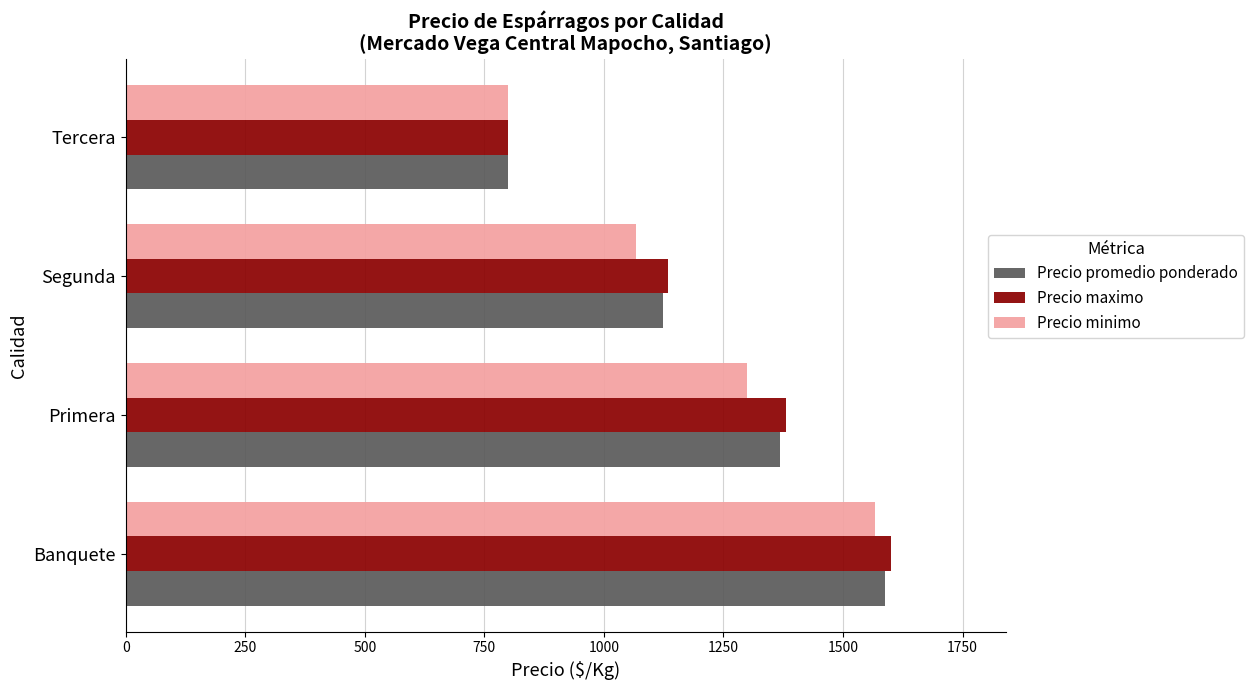

What is the sum of all Precio minimo values?

4734